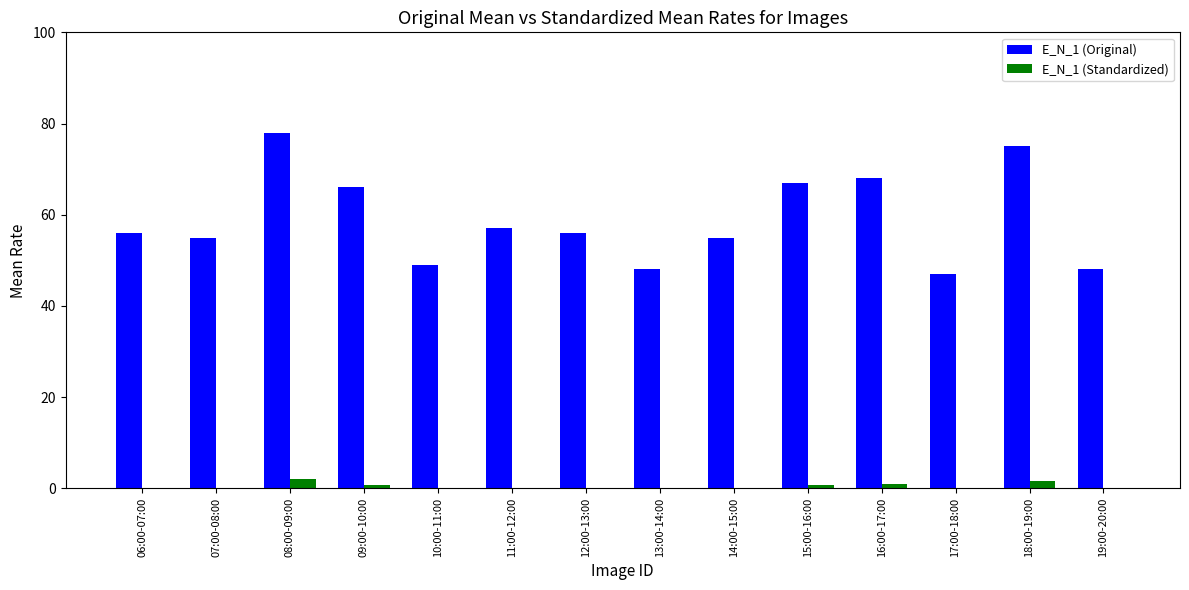

What position from the left is 09:00-10:00?

4